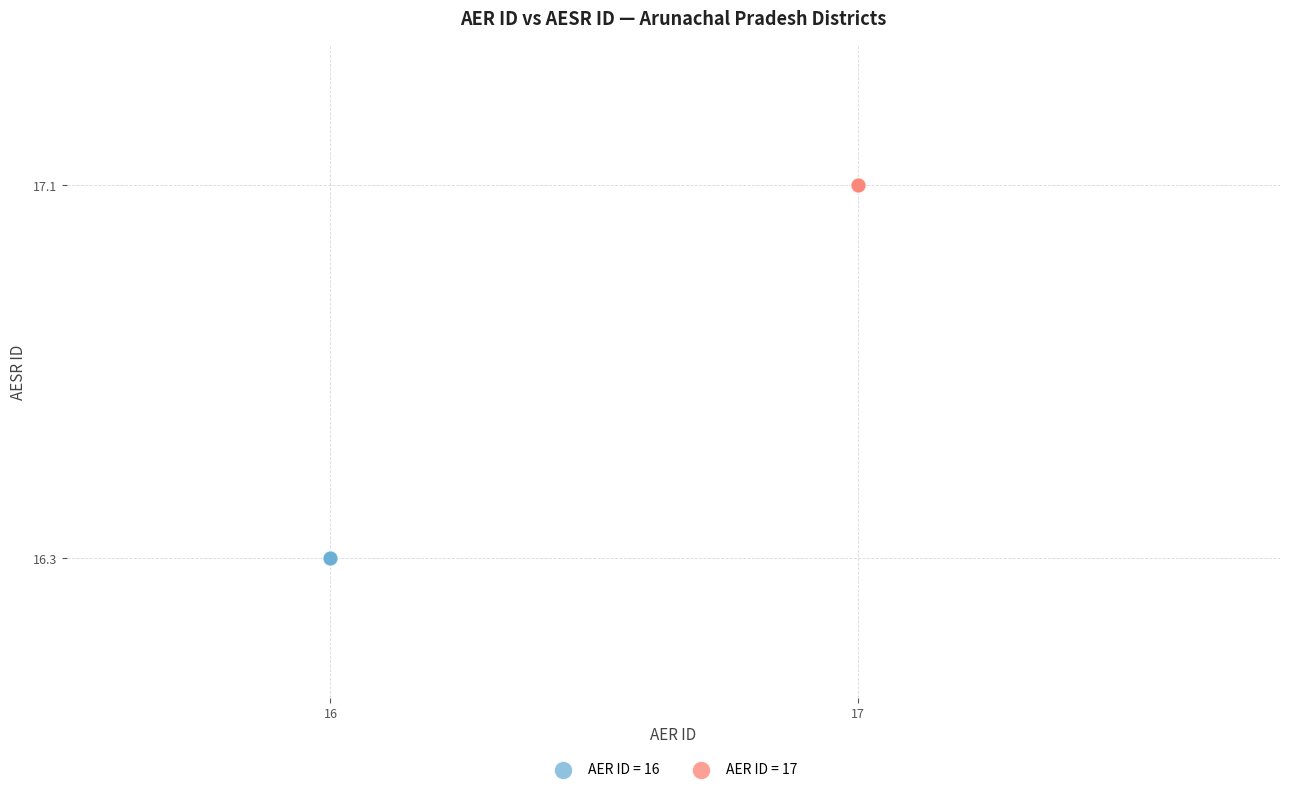

What are all the series names shown in the legend?

AER ID = 16, AER ID = 17